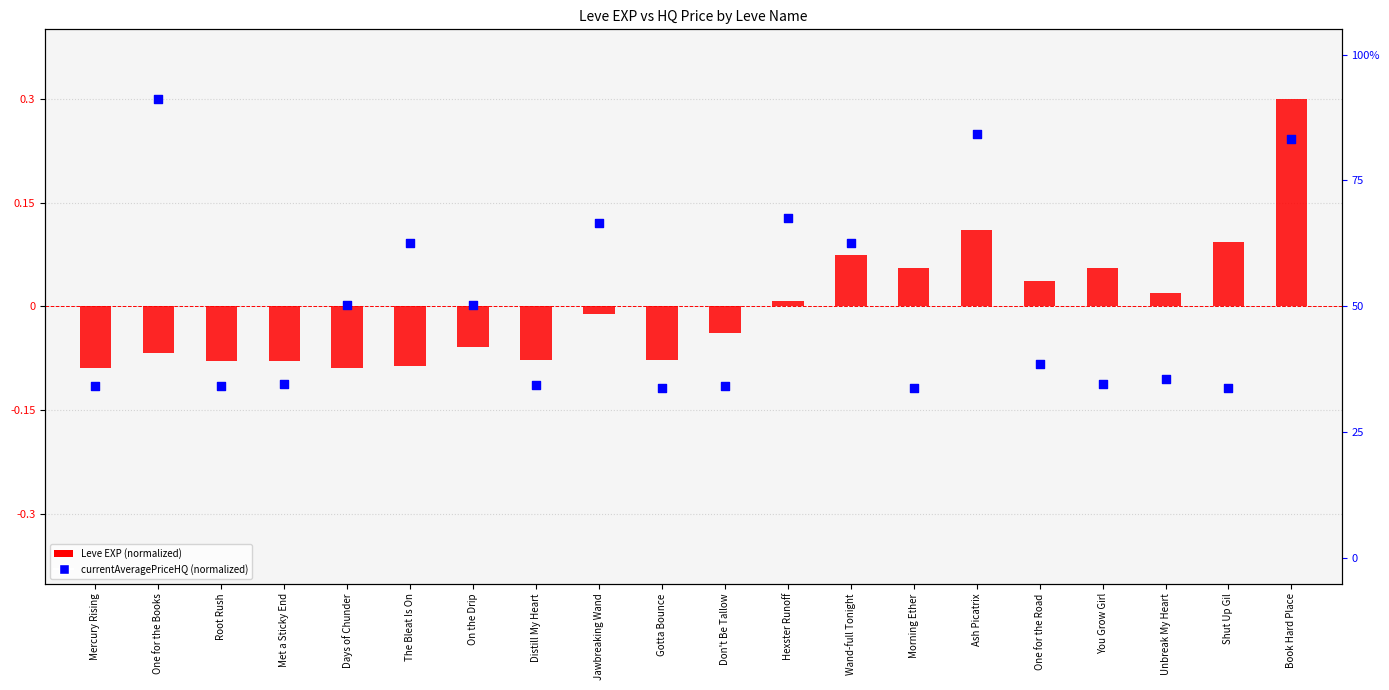

Which series reaches the maximum Y coordinate?

Leve EXP (normalized)